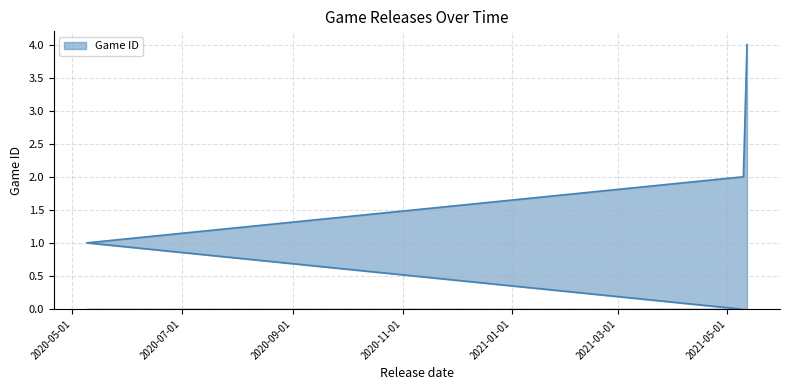

How many positive values are there?

4